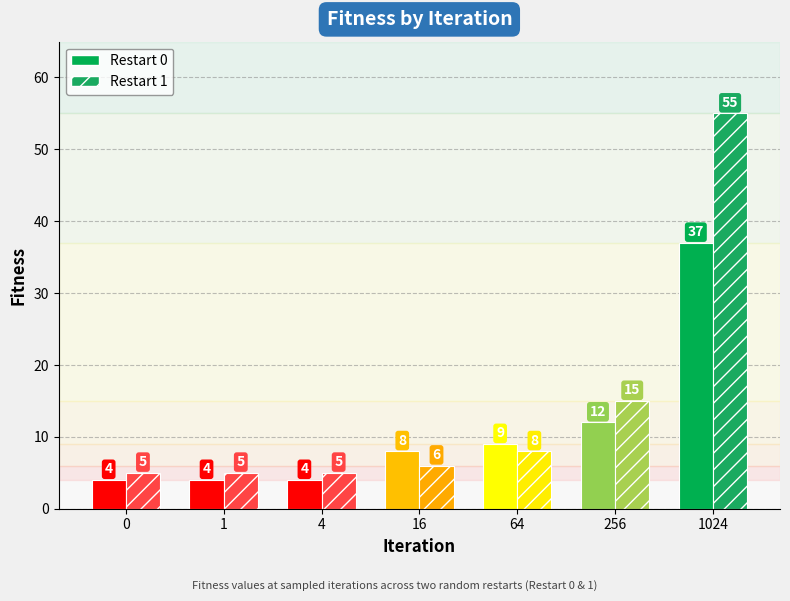

Reading left to right, extract all data points from this chart.

Fitness_r0: 0=4	1=4	4=4	16=8	64=9	256=12	1024=37
Fitness_r1: 0=5	1=5	4=5	16=6	64=8	256=15	1024=55